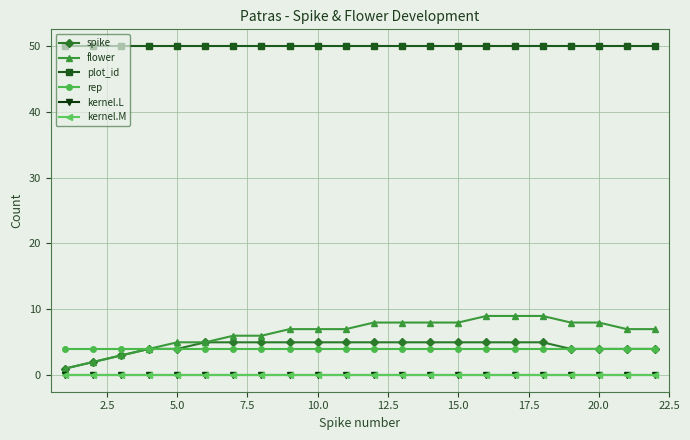

Does the chart display data point markers on the line(s)?

Yes